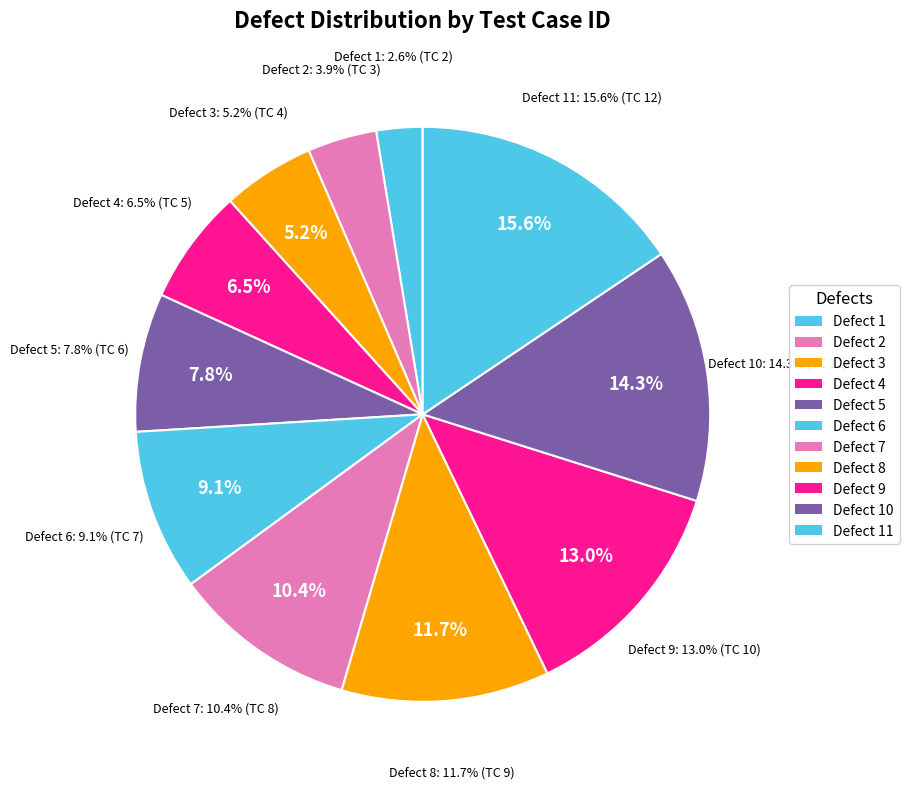

Which slice is the smallest?

Defect 1